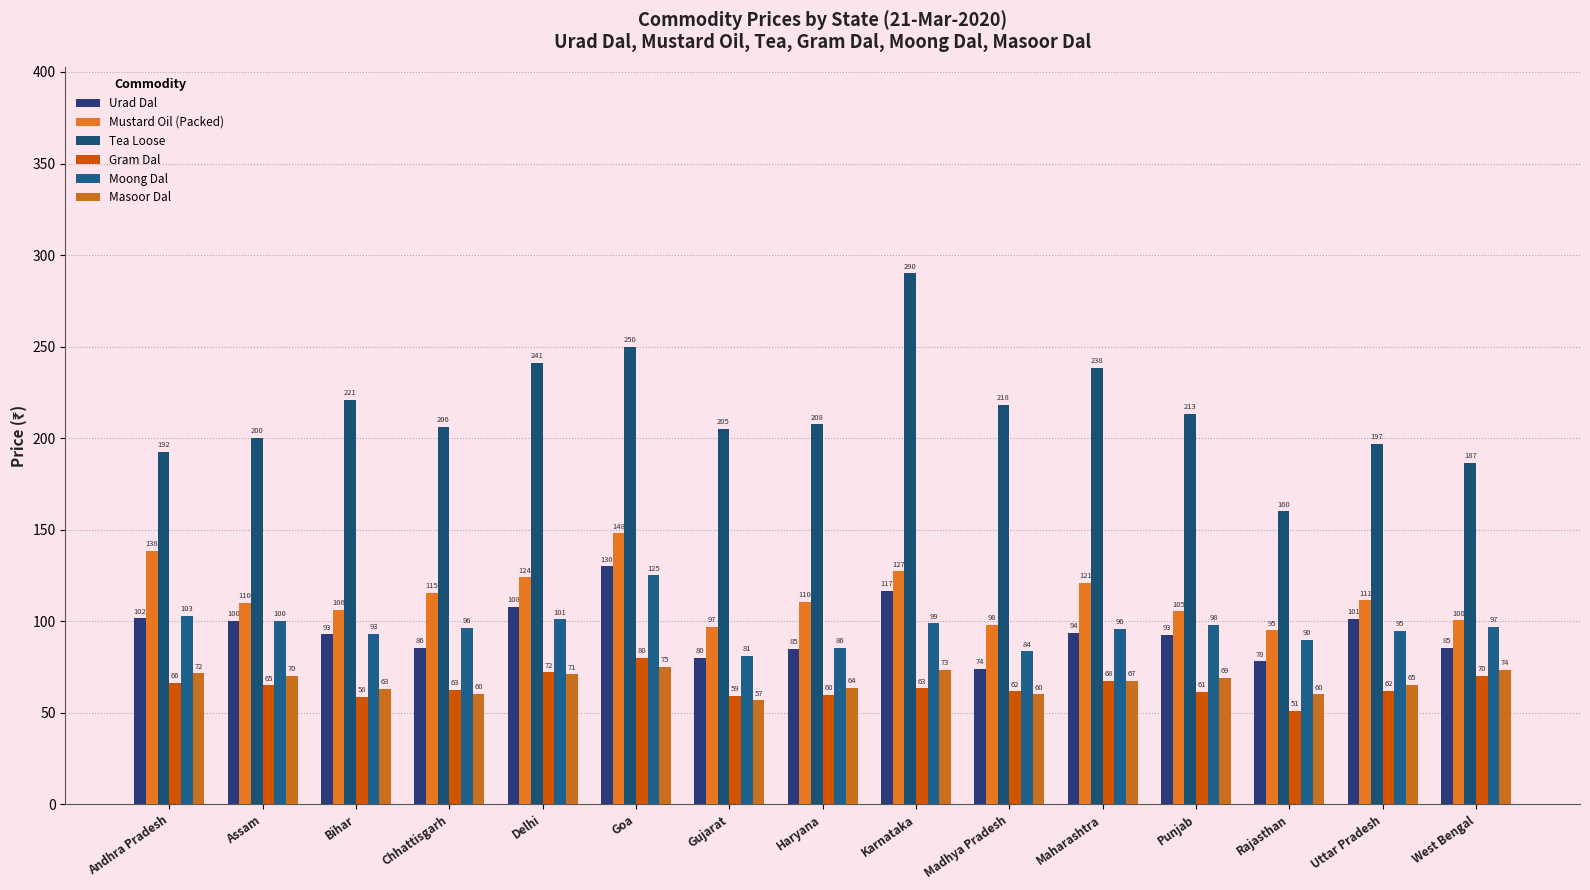

What is the label of the 4th bar from the right?

Punjab